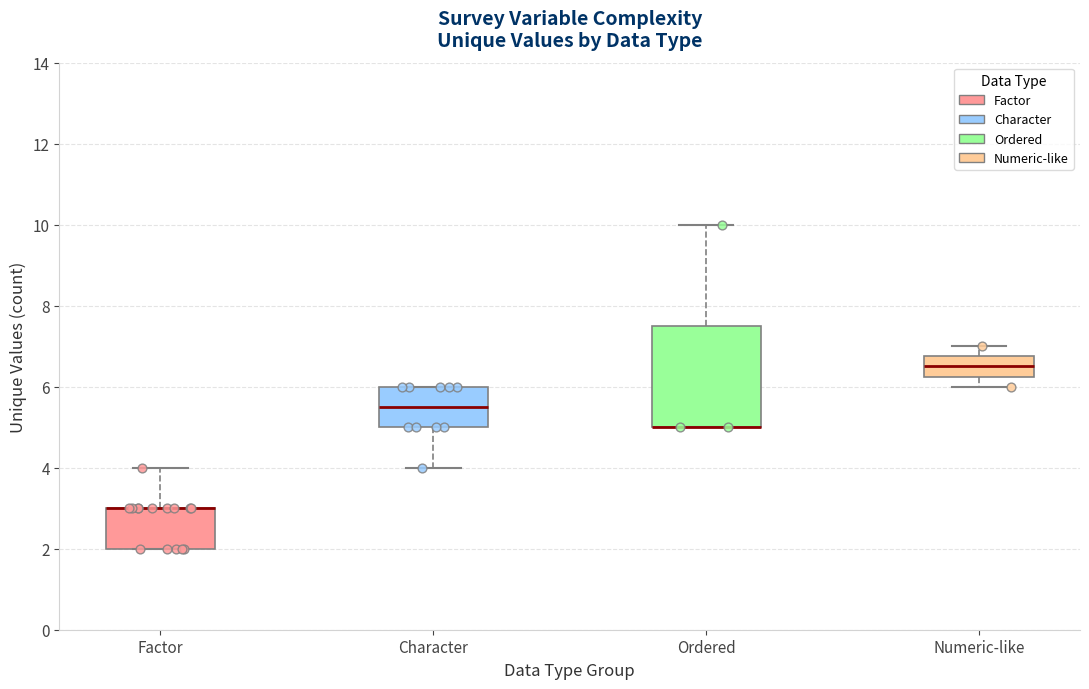

Reading left to right, read every box against the y-axis: the position of its median line, the range the box covers, and the ends of its whiskers. The values are not printed on the chart, so give them approximately, as read against the axis.

Factor: median 3.0 (drawn on the box's upper edge), box 2.0 to 3.0, whiskers 2.0 to 4.0
Character: median 5.6, box 5.0 to 6.0, whiskers 4.0 to 6.0
Ordered: median 5.0 (drawn on the box's lower edge), box 5.0 to 7.6, whiskers 5.0 to 10.0
Numeric-like: median 6.6, box 6.2 to 6.8, whiskers 6.0 to 7.0